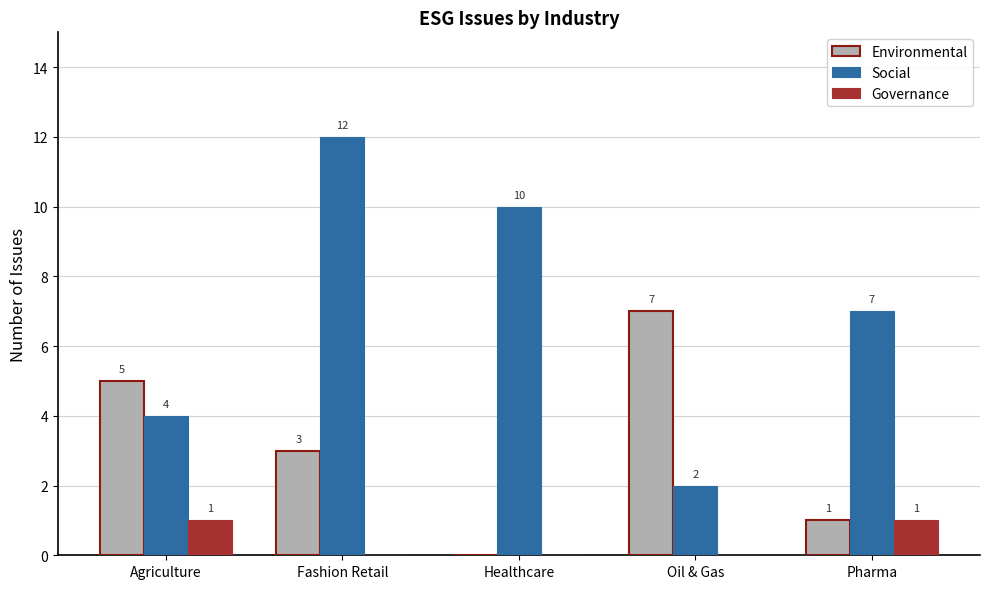

Are the bars grouped side by side (vs. stacked)?

Yes